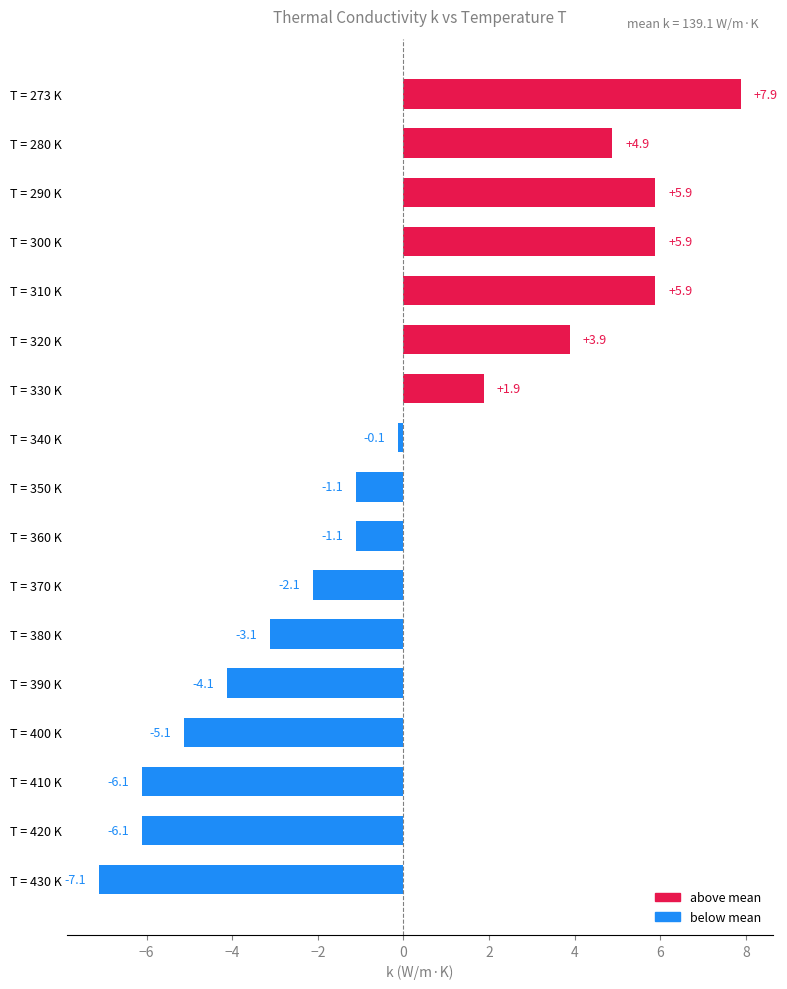

What position from the top is T = 410 K?

15